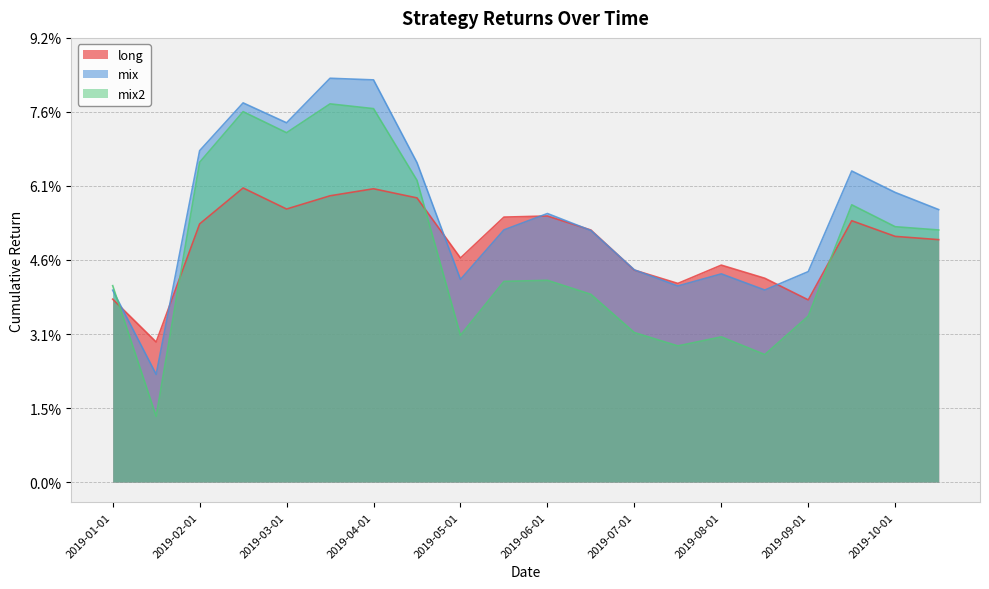

Reading left to right, extract all data points from this chart.

long: 0.0	0.0	0.1	0.1	0.1	0.1	0.1	0.1	0.0	0.1	0.1	0.1	0.0	0.0	0.0	0.0	0.0	0.1	0.1	0.1
mix: 0.0	0.0	0.1	0.1	0.1	0.1	0.1	0.1	0.0	0.1	0.1	0.1	0.0	0.0	0.0	0.0	0.0	0.1	0.1	0.1
mix2: 0.0	0.0	0.1	0.1	0.1	0.1	0.1	0.1	0.0	0.0	0.0	0.0	0.0	0.0	0.0	0.0	0.0	0.1	0.1	0.1